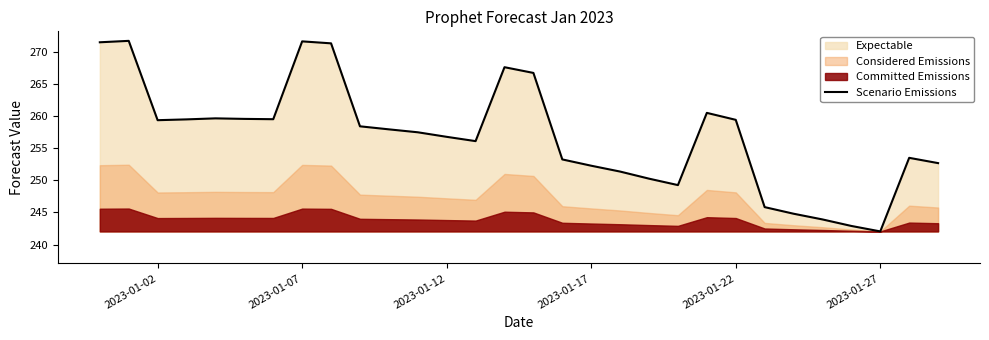

The value of Scenario Emissions at 2023-01-12 is 392.2. True or false?

False